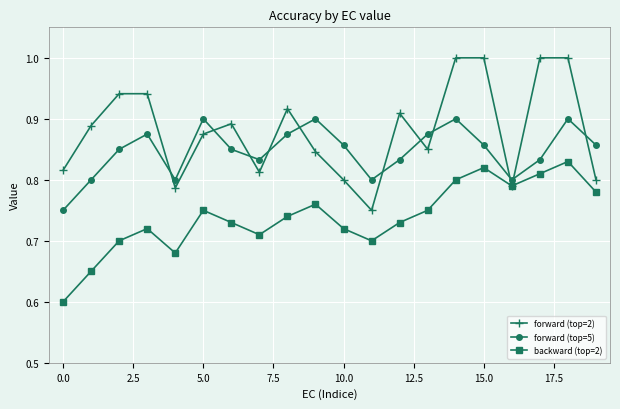

Which series has the largest total across all categories?

forward (top=2)